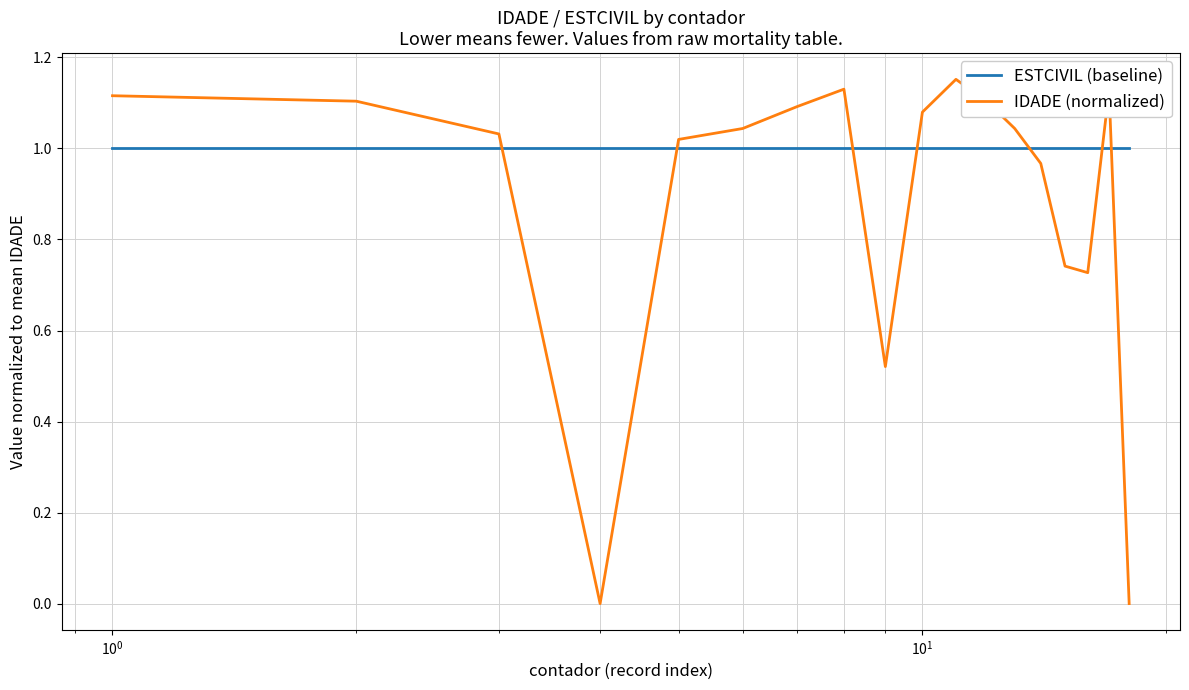

Which series has the largest total across all categories?

ESTCIVIL (baseline)